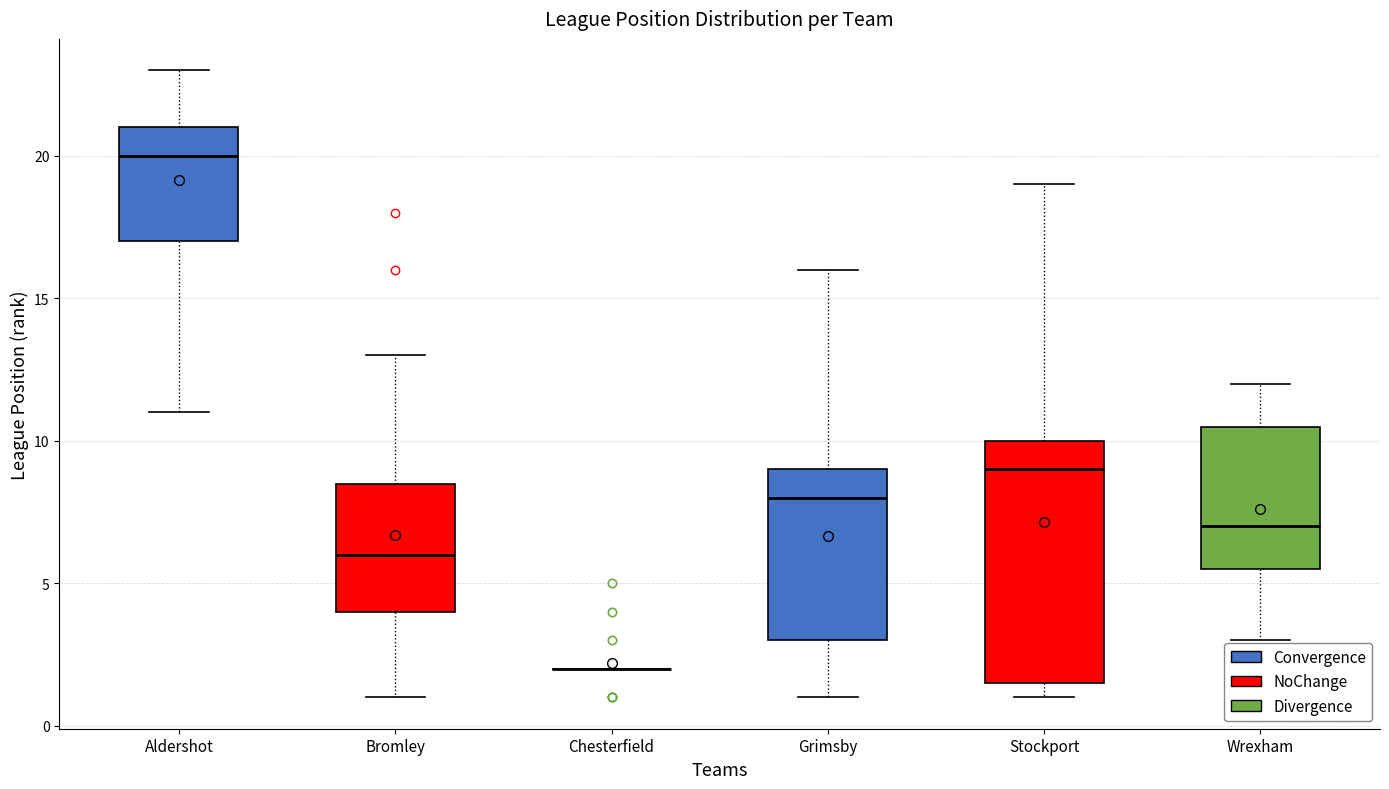

Where does the median line of the box for Stockport sit on the y-axis? The values are not printed on the chart, so give them approximately, as read against the axis.

9.0